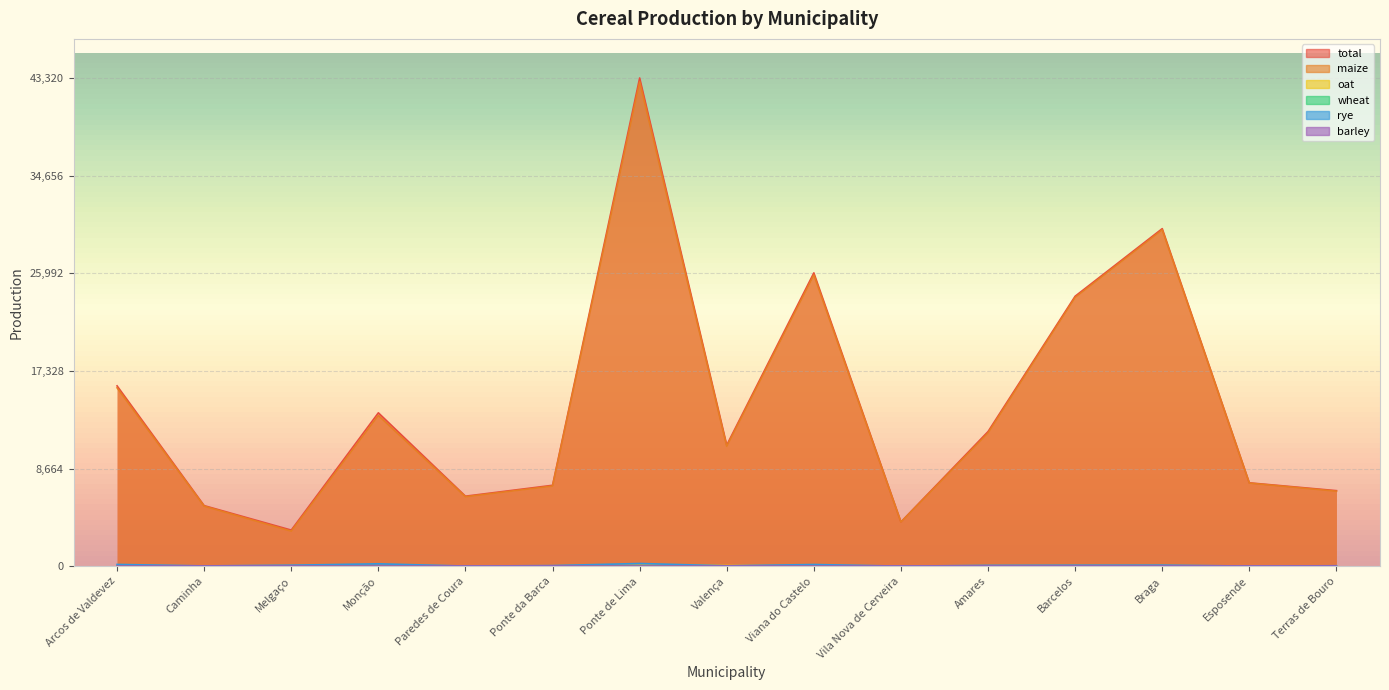

The maize series shows 13382.0 at Monção. True or false?

True